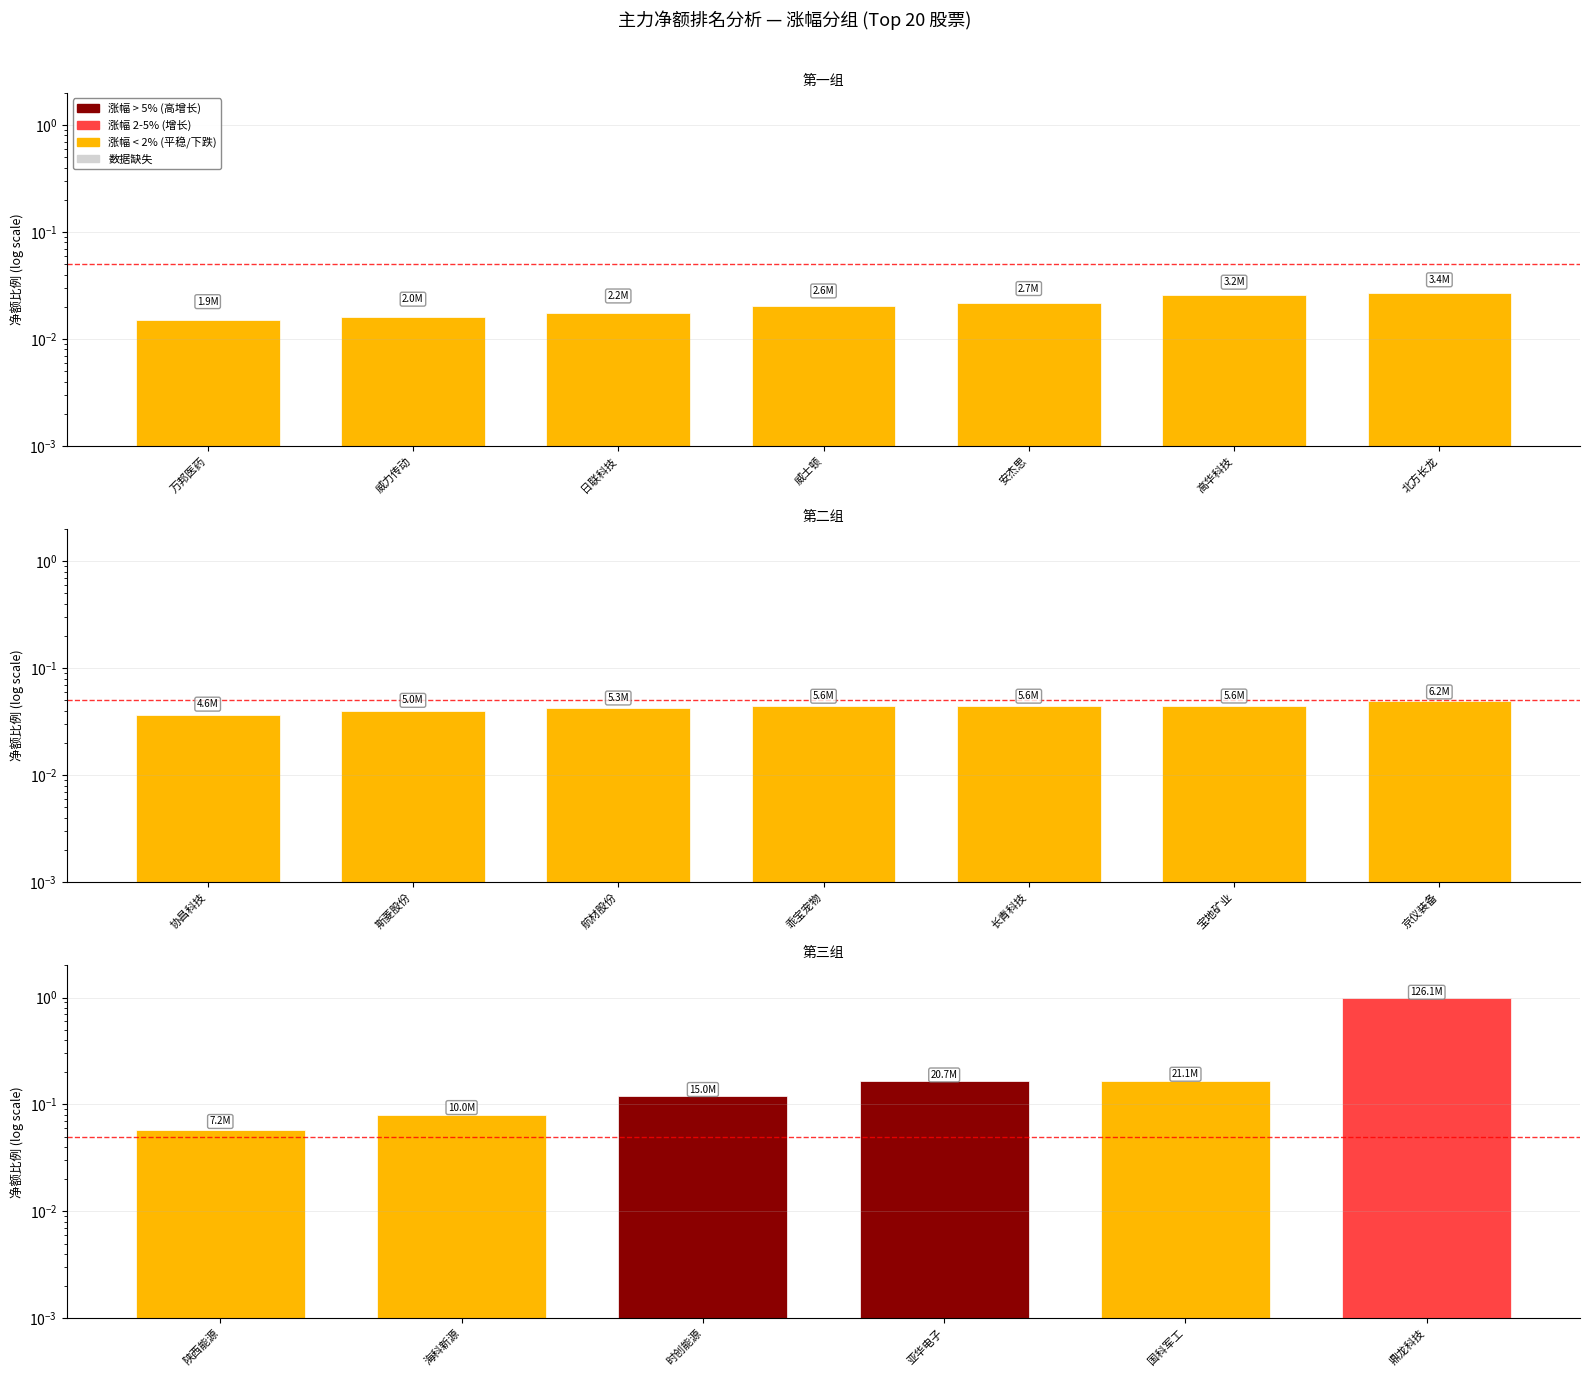

What is the greatest value displayed?

1.0